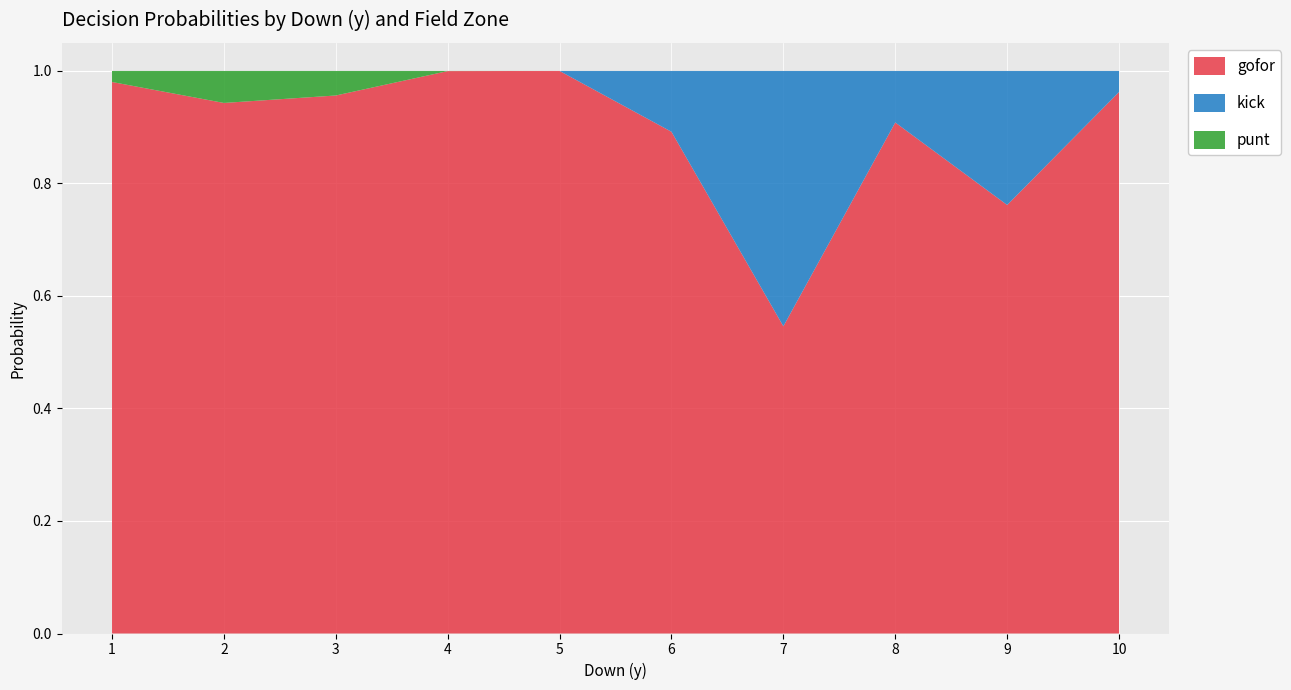

The value of gofor at 8 is 0.9. True or false?

True